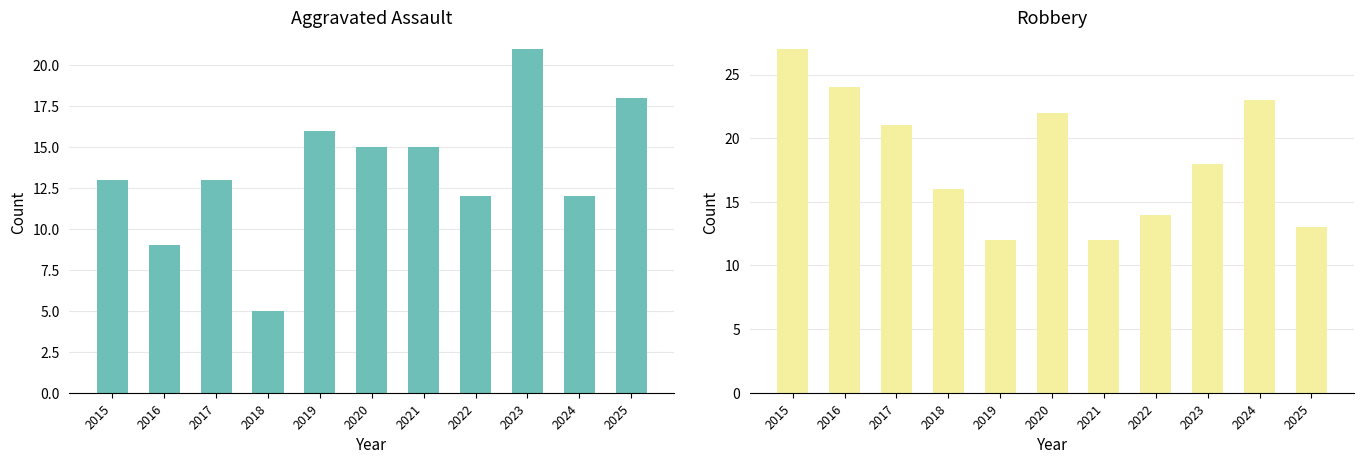

How many groups of bars are there?

11